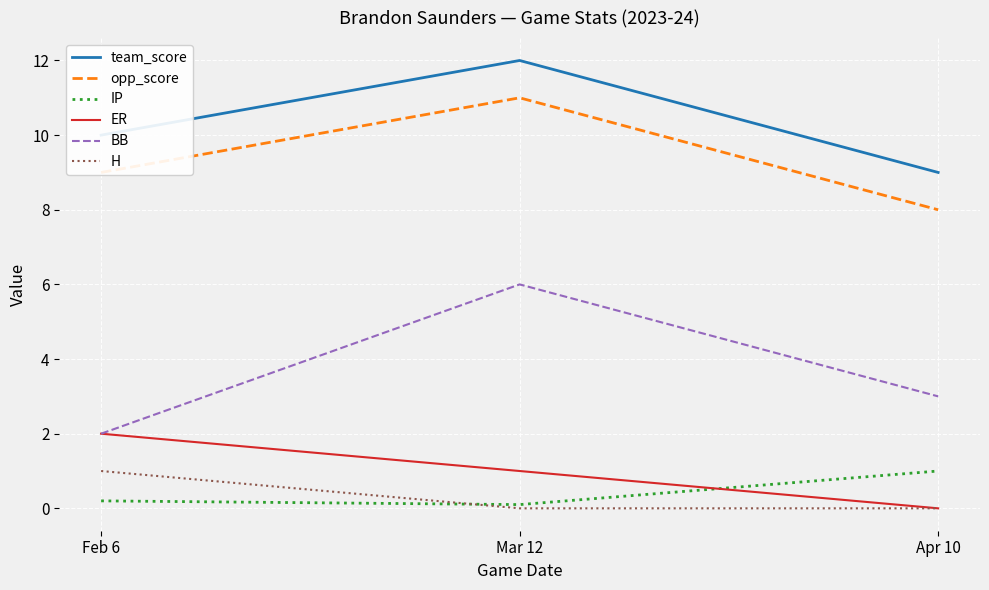

Which category has the highest value in the H series?

Feb 6